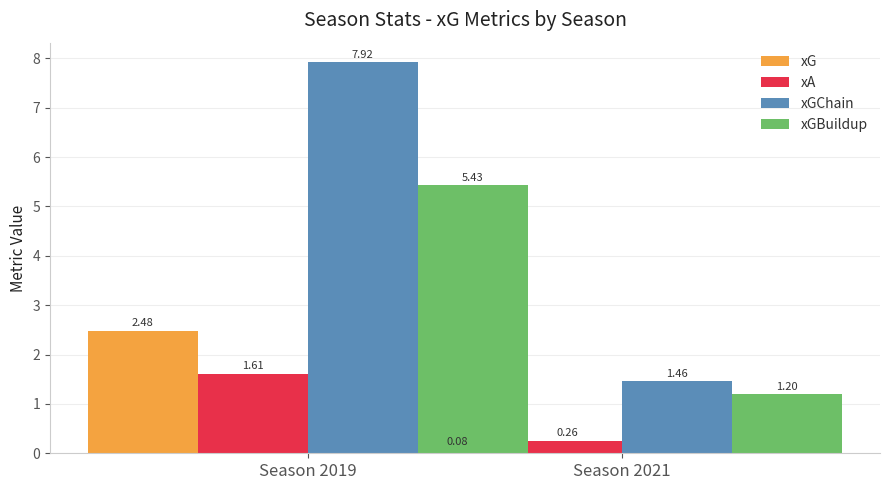

List the series in order of their peak value, lowest first.

xA, xG, xGBuildup, xGChain